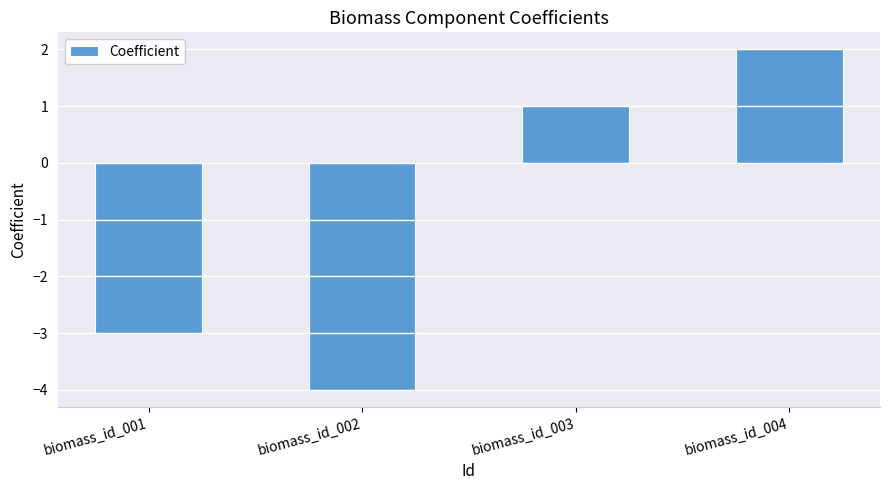

Rank the categories by value from lowest to highest.

biomass_id_002, biomass_id_001, biomass_id_003, biomass_id_004